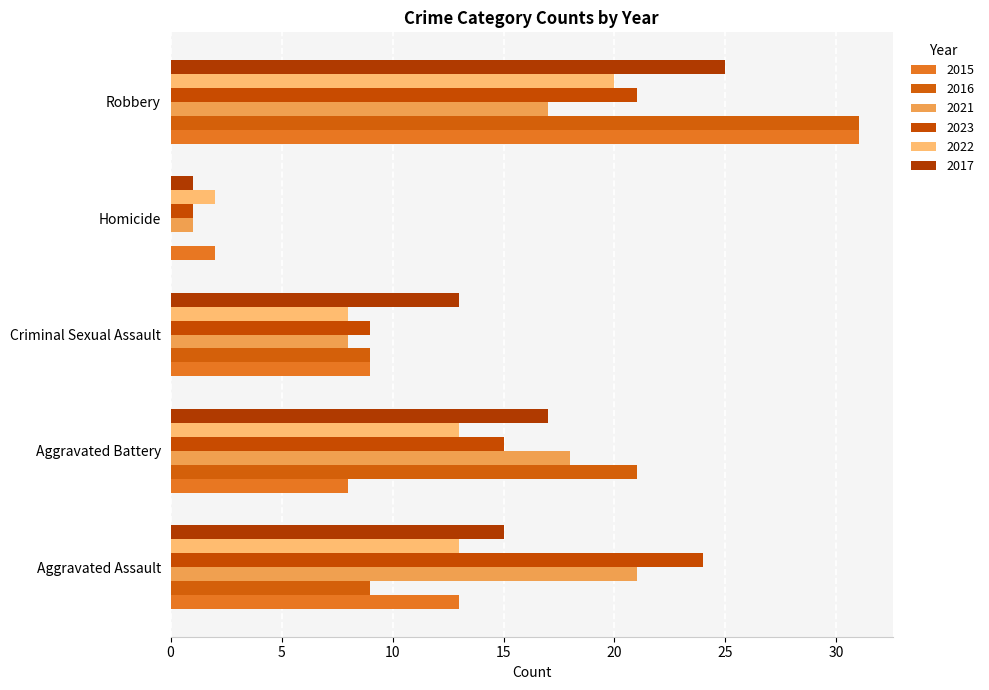

Rank the categories by 2015 value from highest to lowest.

Robbery, Aggravated Assault, Criminal Sexual Assault, Aggravated Battery, Homicide